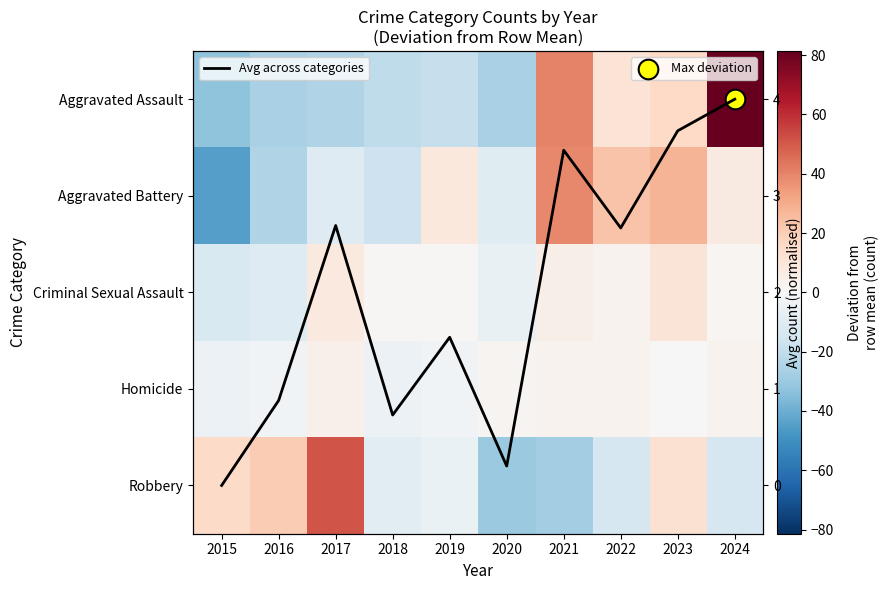

Which series has the widest spread of values?

Aggravated Assault